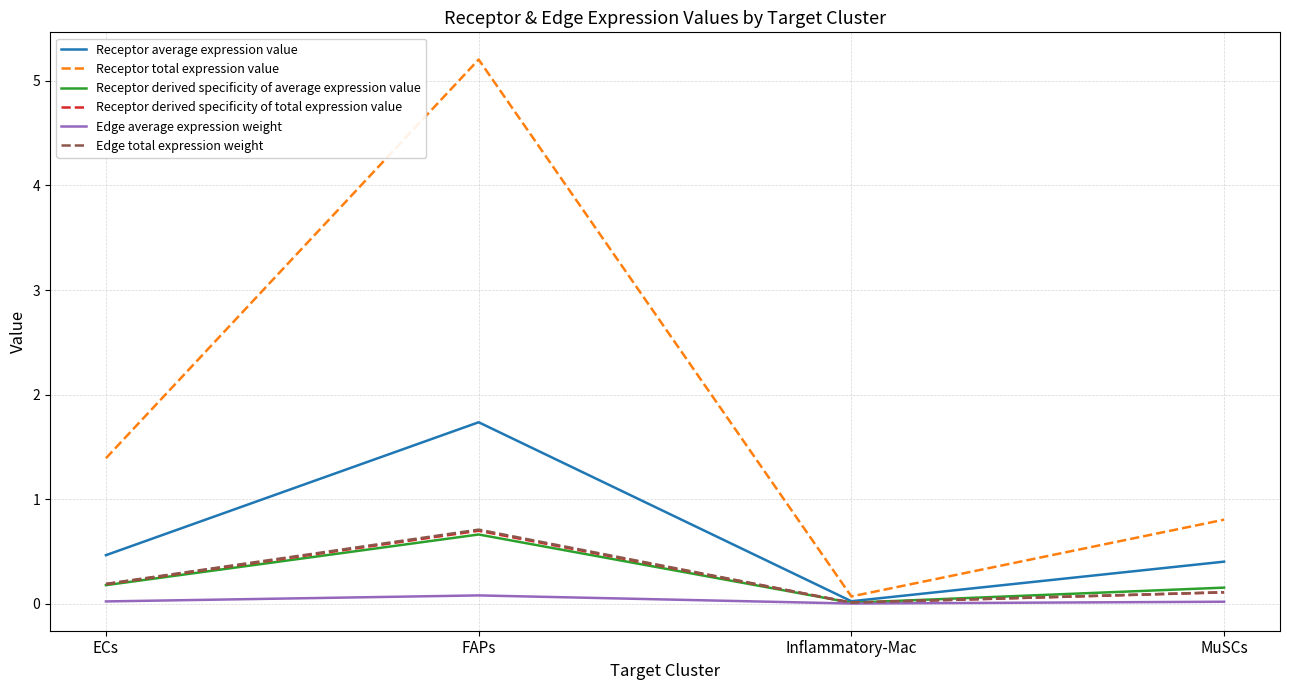

What is the difference between the maximum and second lowest values in the Receptor average expression value series?

1.3